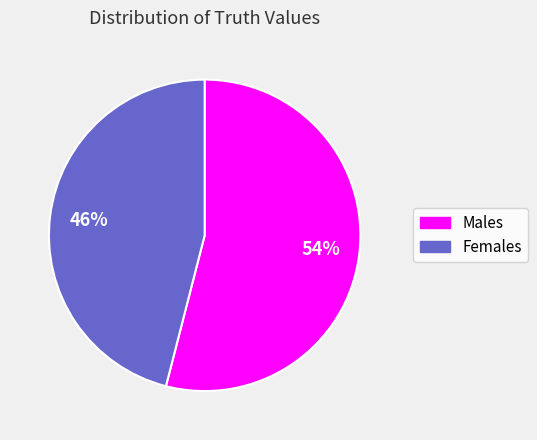

Is there a majority slice in this chart?

Yes